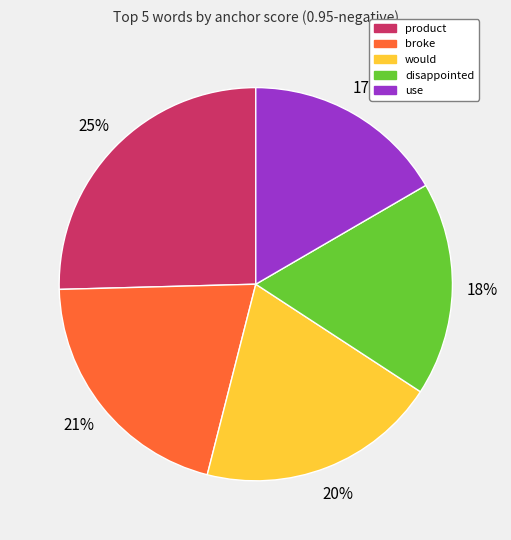

What is the smallest slice in the pie chart?

use